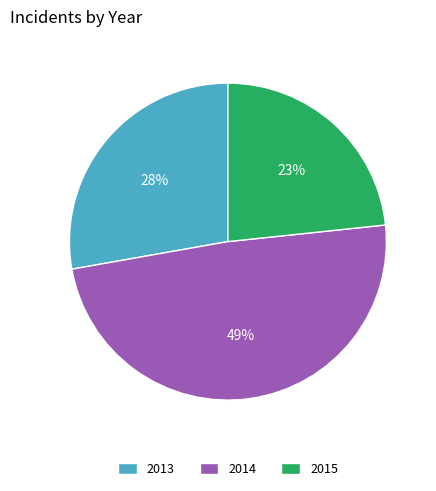

Do 2014 and 2015 together represent more than half of the pie?

Yes